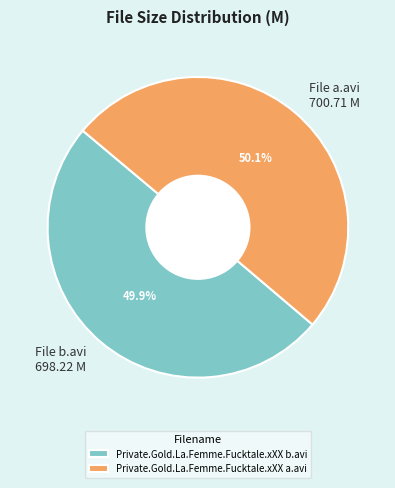

How many slices are in this pie chart?

2